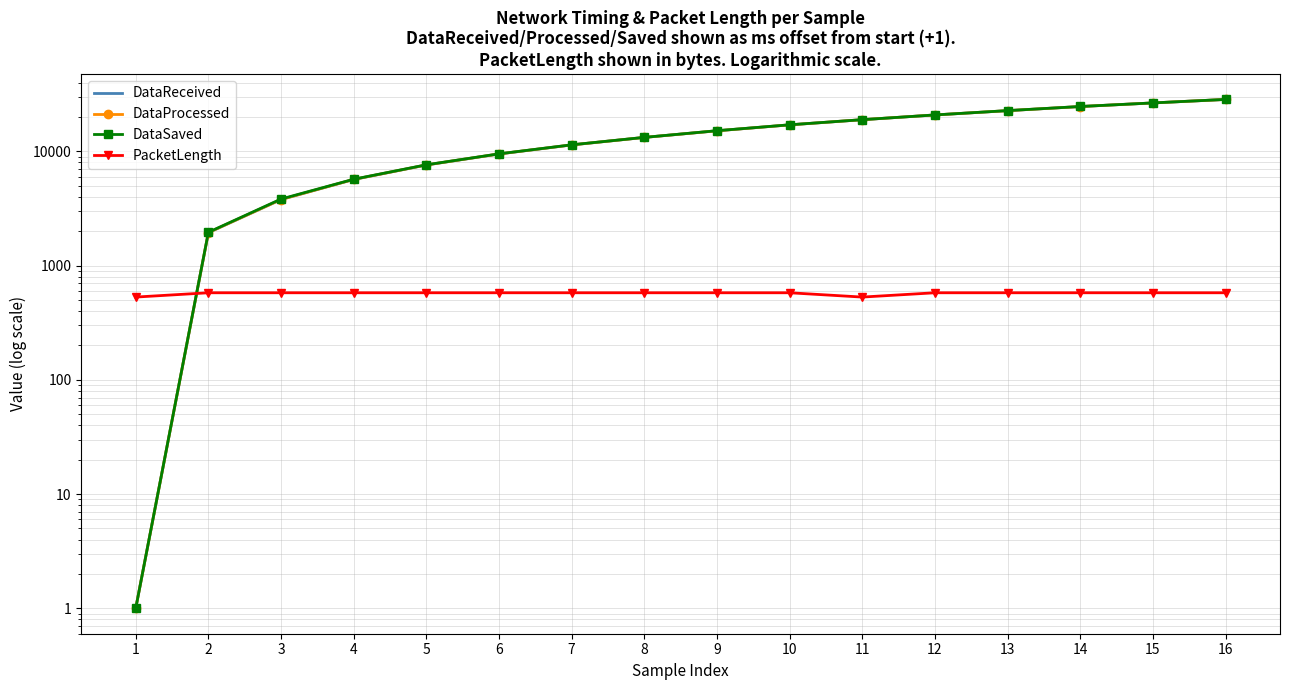

The DataSaved series shows 15158.4 at 9. True or false?

True